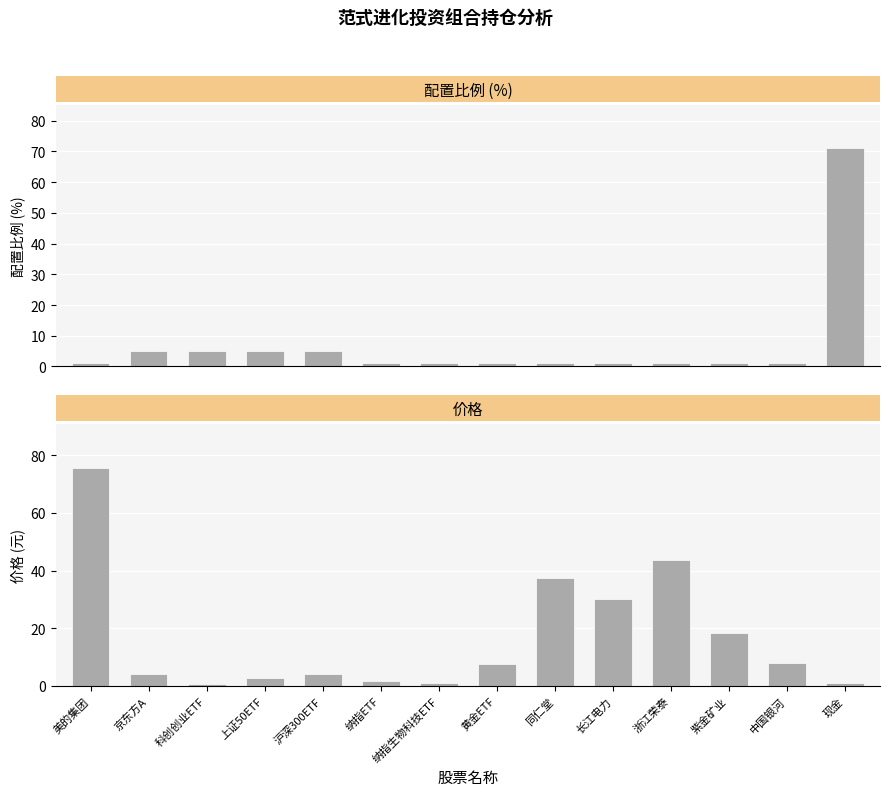

What is the total value across all series at 中国银河?

8.9